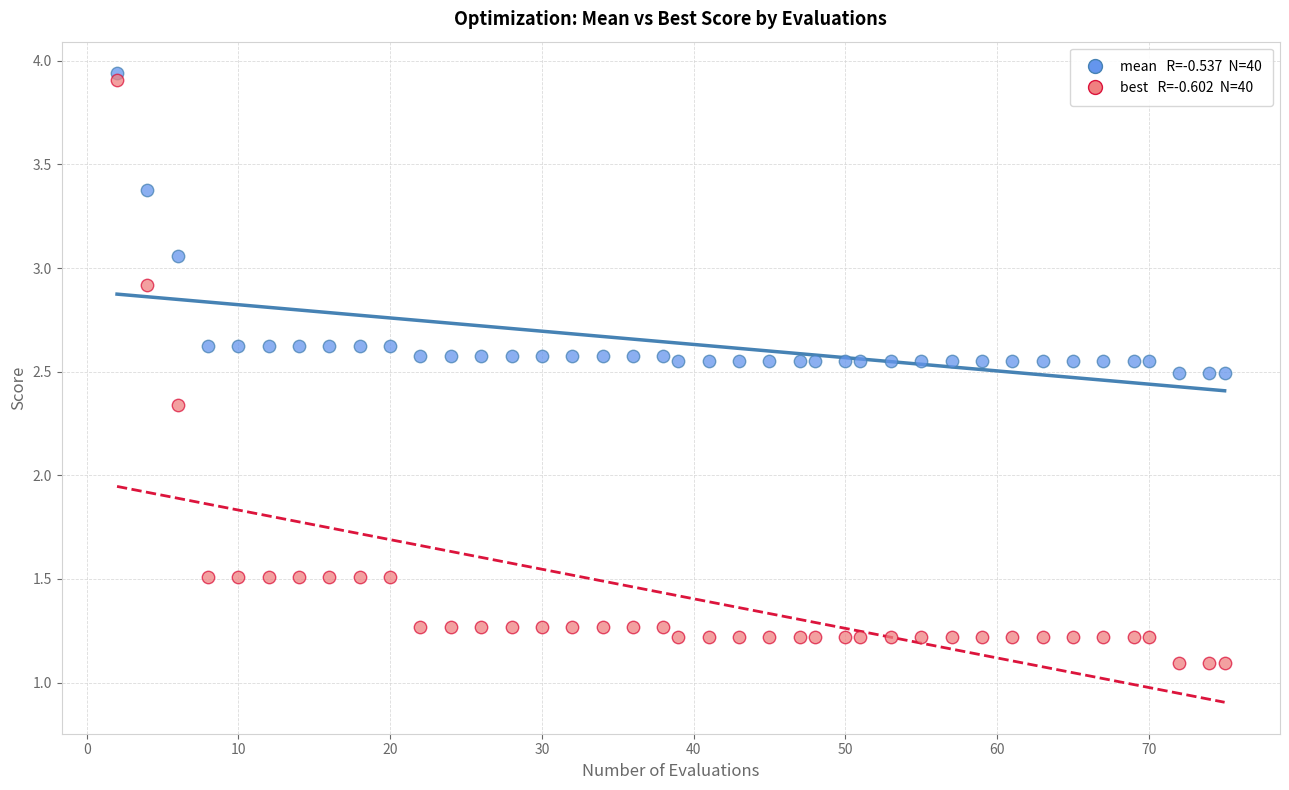

Across all data points, what is the range of Y values (max minus min)?

2.8